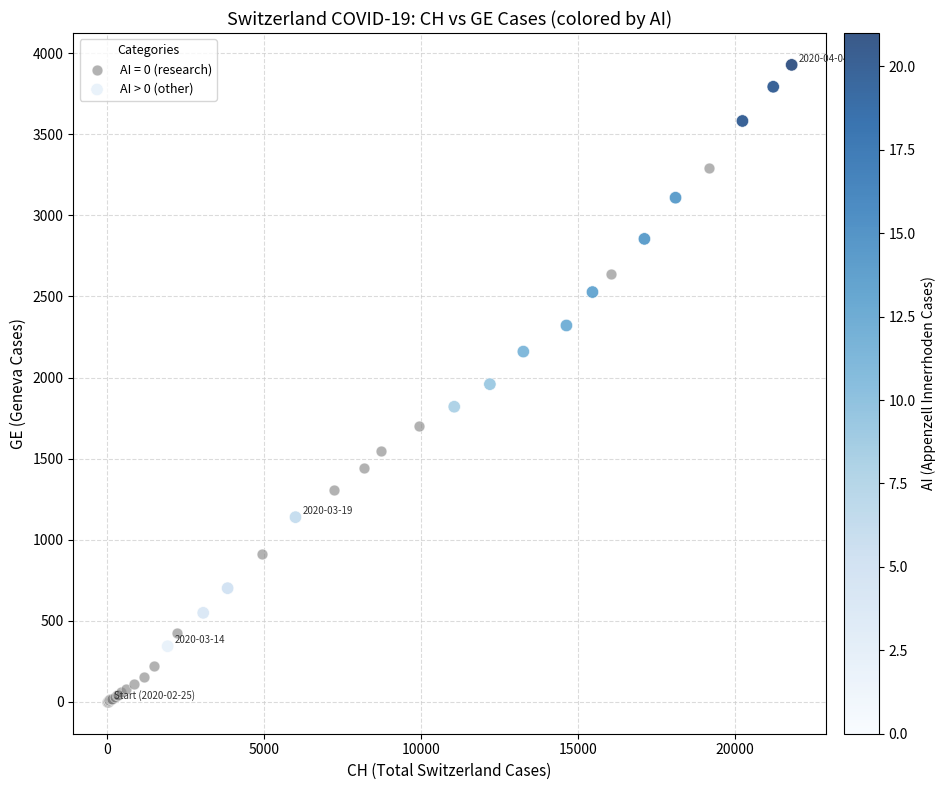

Which series contains the highest Y value?

AI > 0 (other)